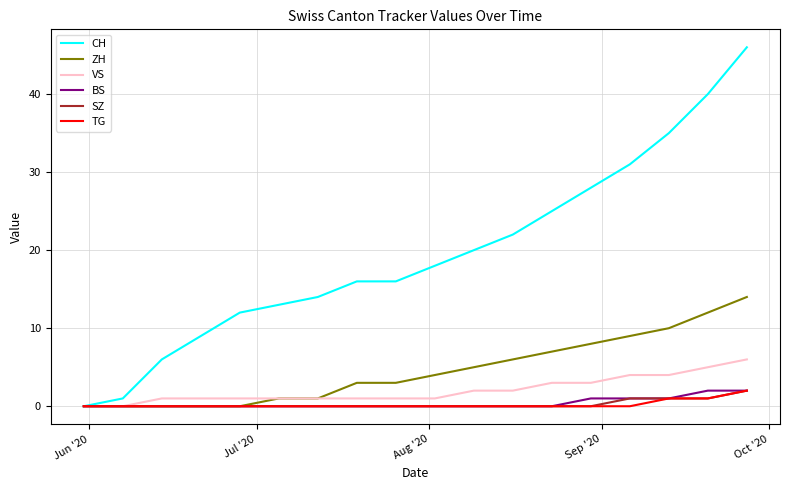

Which series has the widest spread of values?

CH